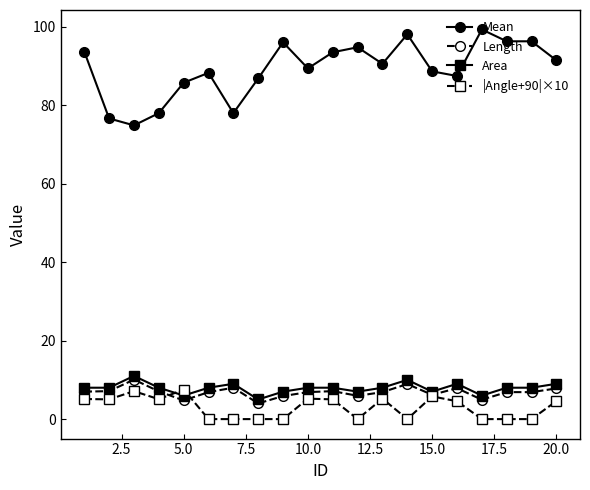

True or false: Length has more than 1 points higher than both neighbors.

True